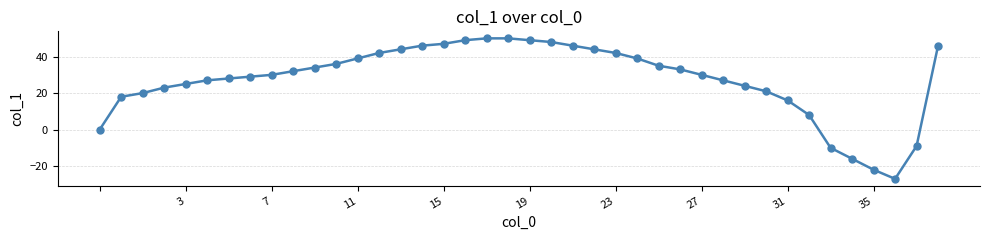

How many data points does each series have?

40